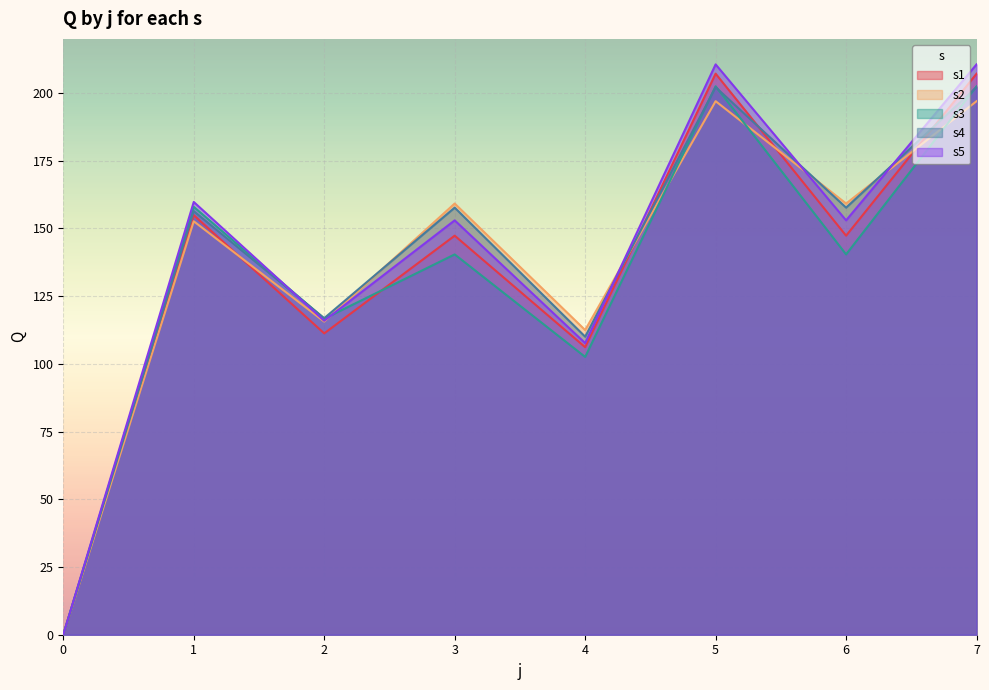

True or false: s4 has a value of 48.2 at 7.

False